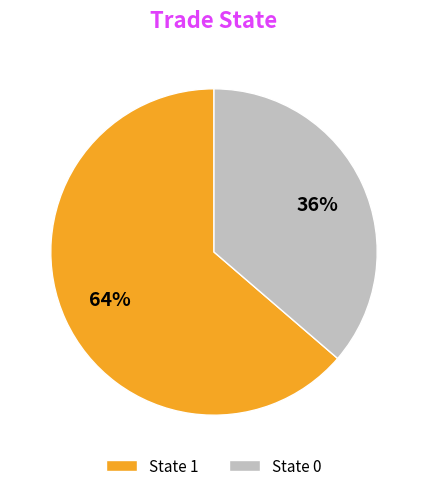

Rank the categories by value from lowest to highest.

State 0, State 1